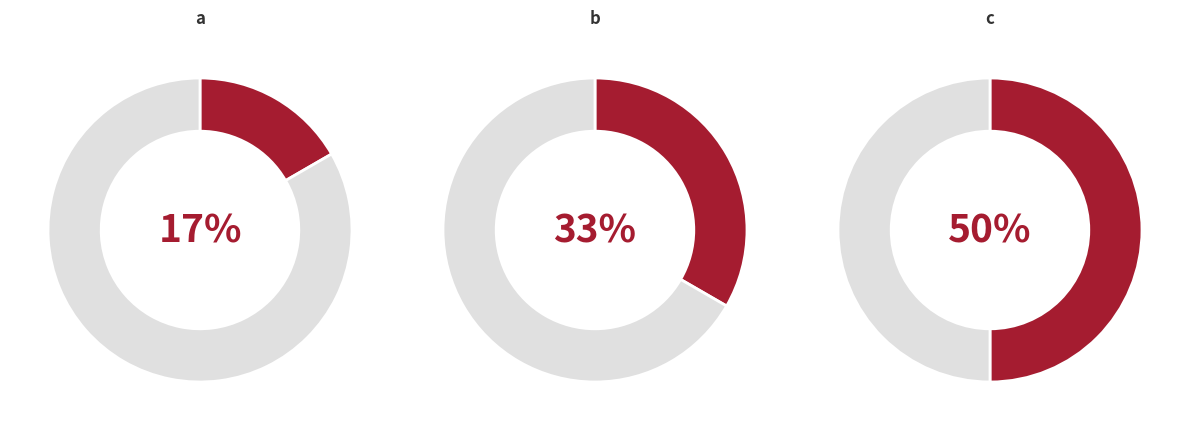

Combined, what portion of the pie is c and a?

66.7%